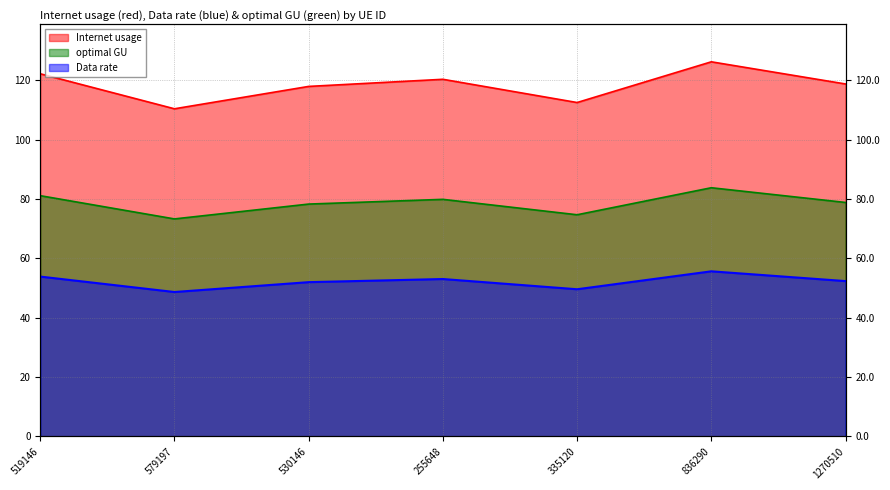

How many lines are shown in the chart?

3